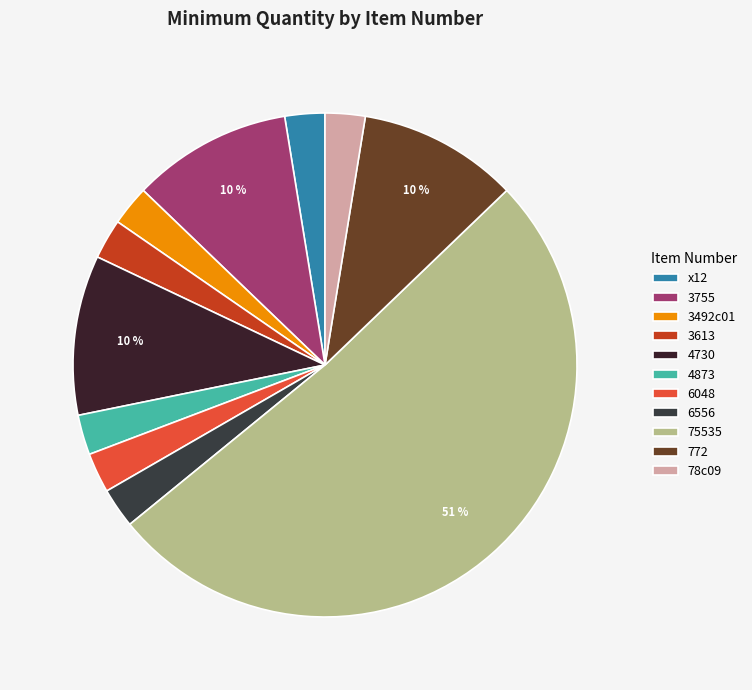

Approximately how many times larger is the value at 78c09 compared to 75535?

0.1